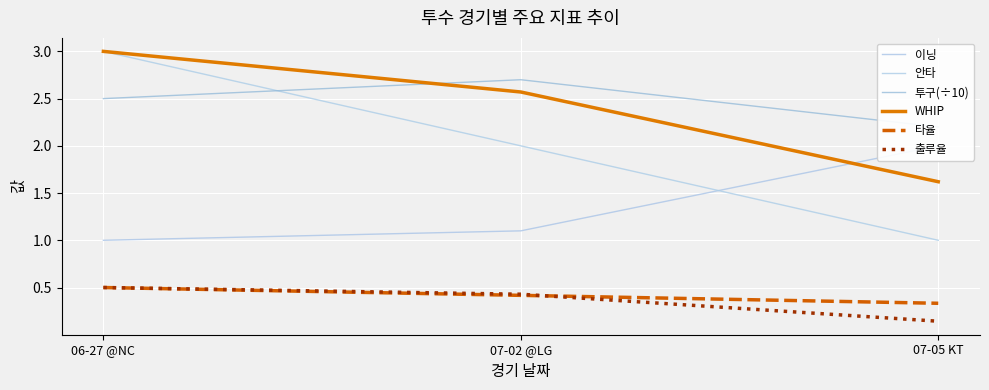

What is the highest value of the 타율 series?

0.5